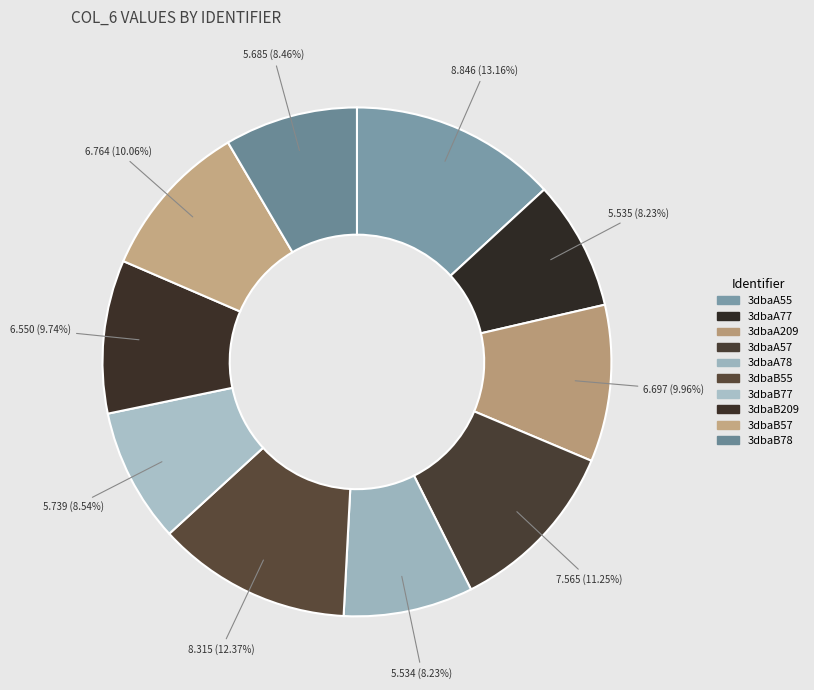

To the nearest percent, what is the difference between the 3dbaB57 and 3dbaA78 slice percentages?

2%